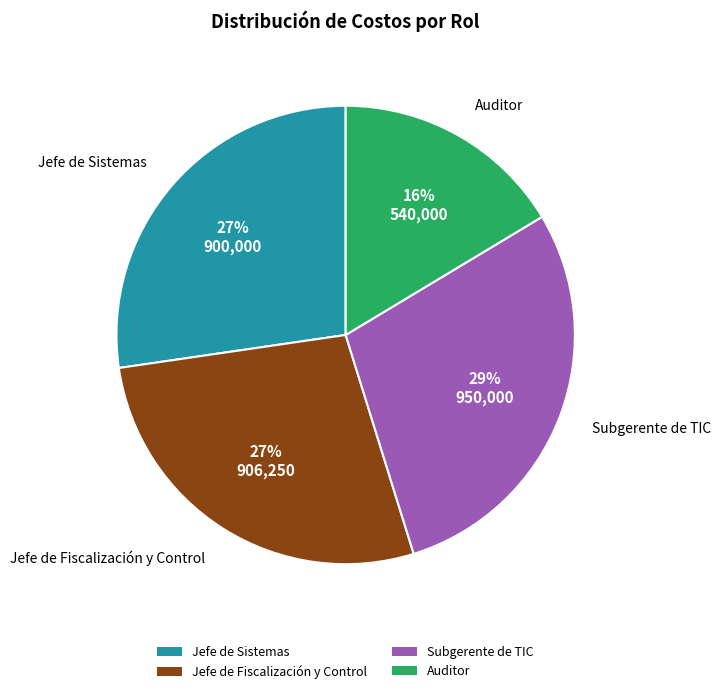

To the nearest percent, what is the difference between the Jefe de Sistemas and Subgerente de TIC slice percentages?

2%